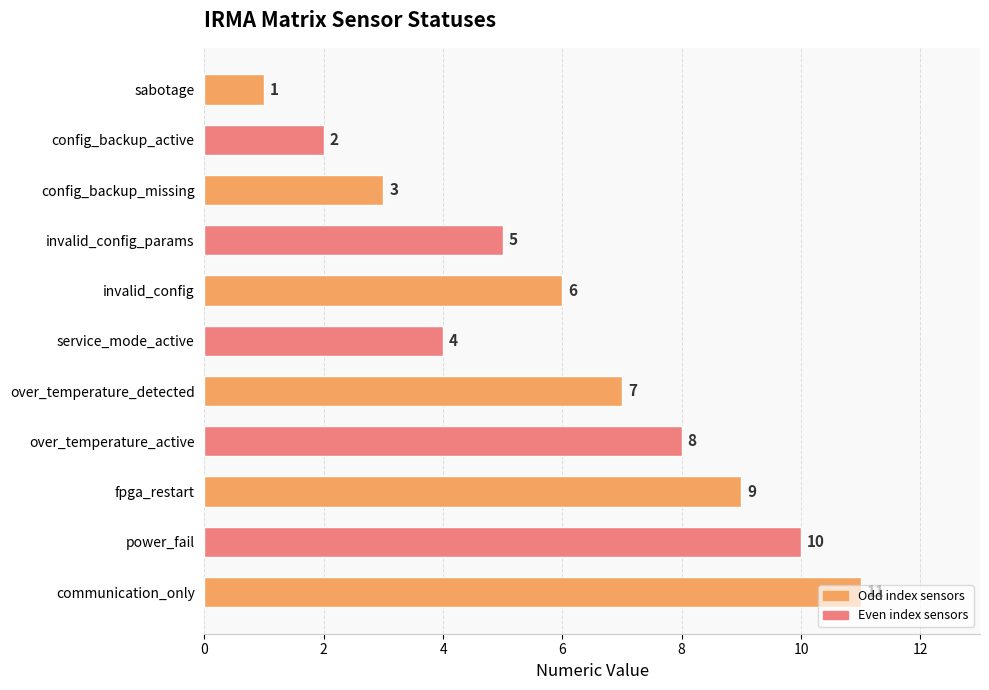

At which label is the value closest to 6?

invalid_config